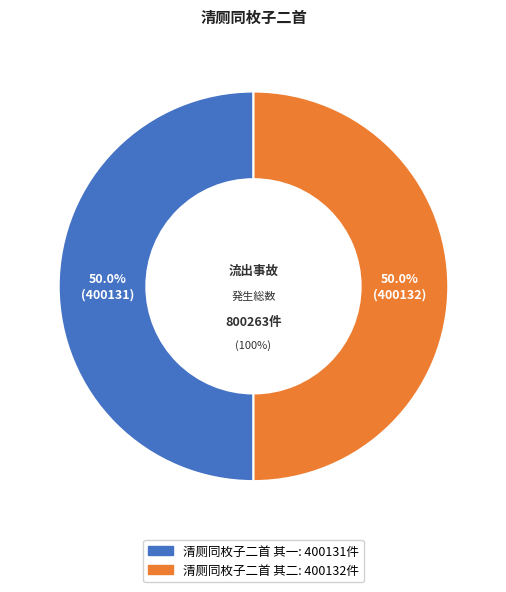

To the nearest percent, what is the combined percentage of 清厕同枚子二首 其一 and 清厕同枚子二首 其二?

100%